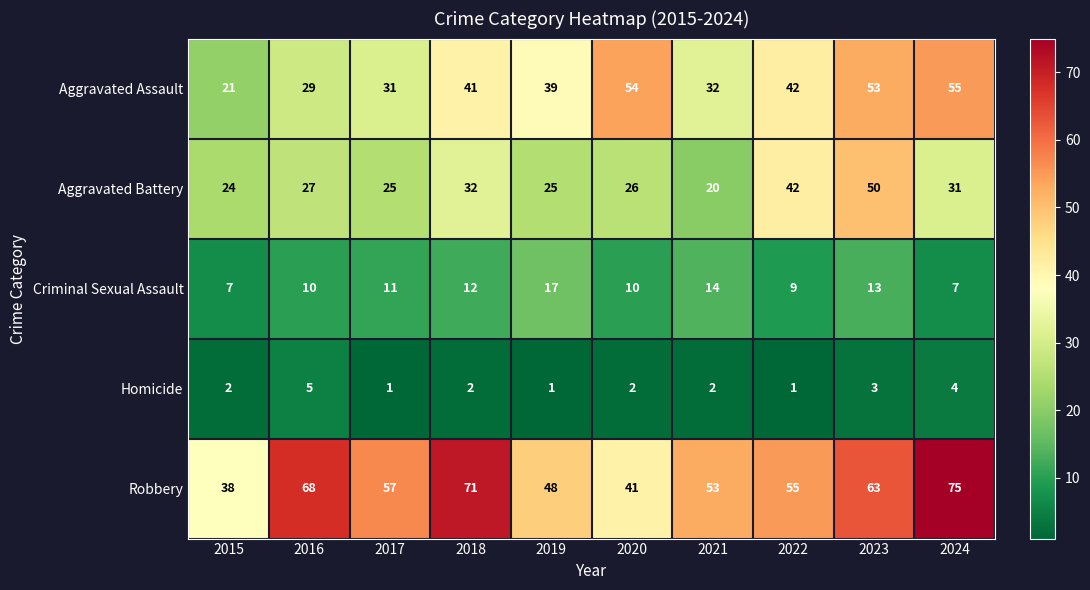

Rank the series by their maximum value, from lowest to highest.

Homicide, Criminal Sexual Assault, Aggravated Battery, Aggravated Assault, Robbery